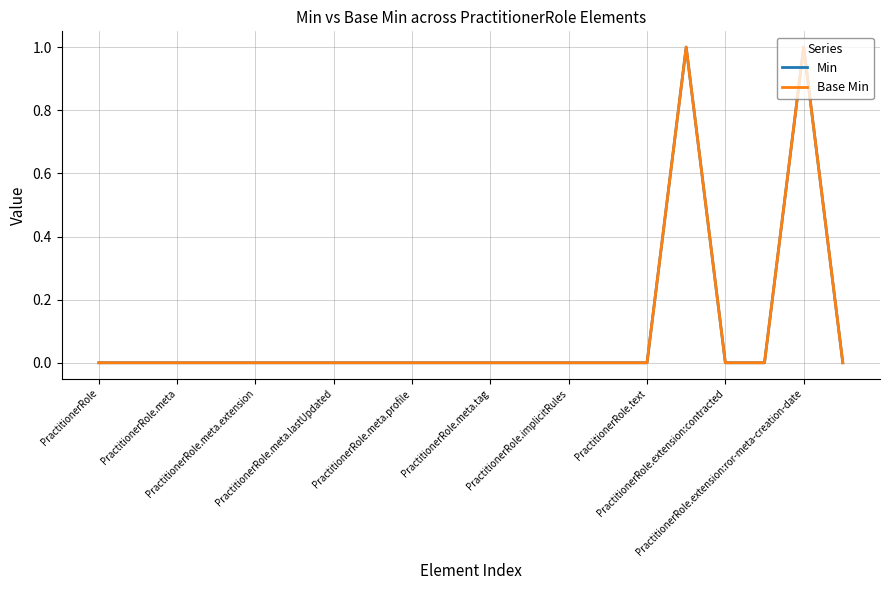

True or false: Base Min has more than 0 interior local peaks.

True